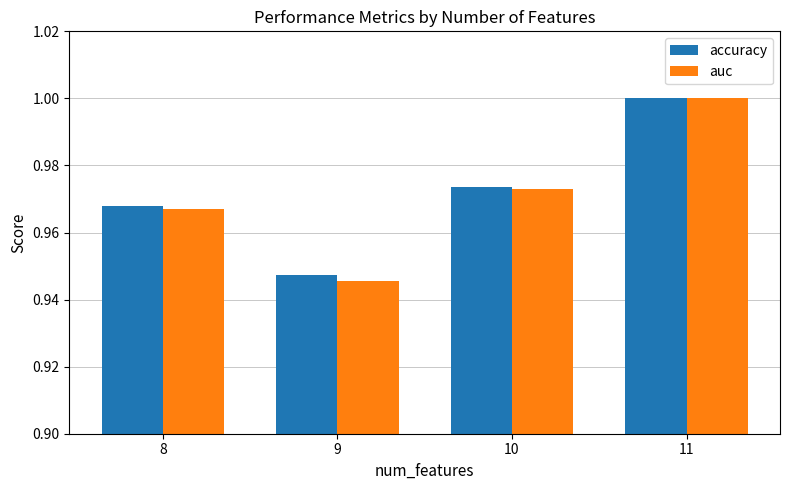

How many distinct data groups are displayed?

2